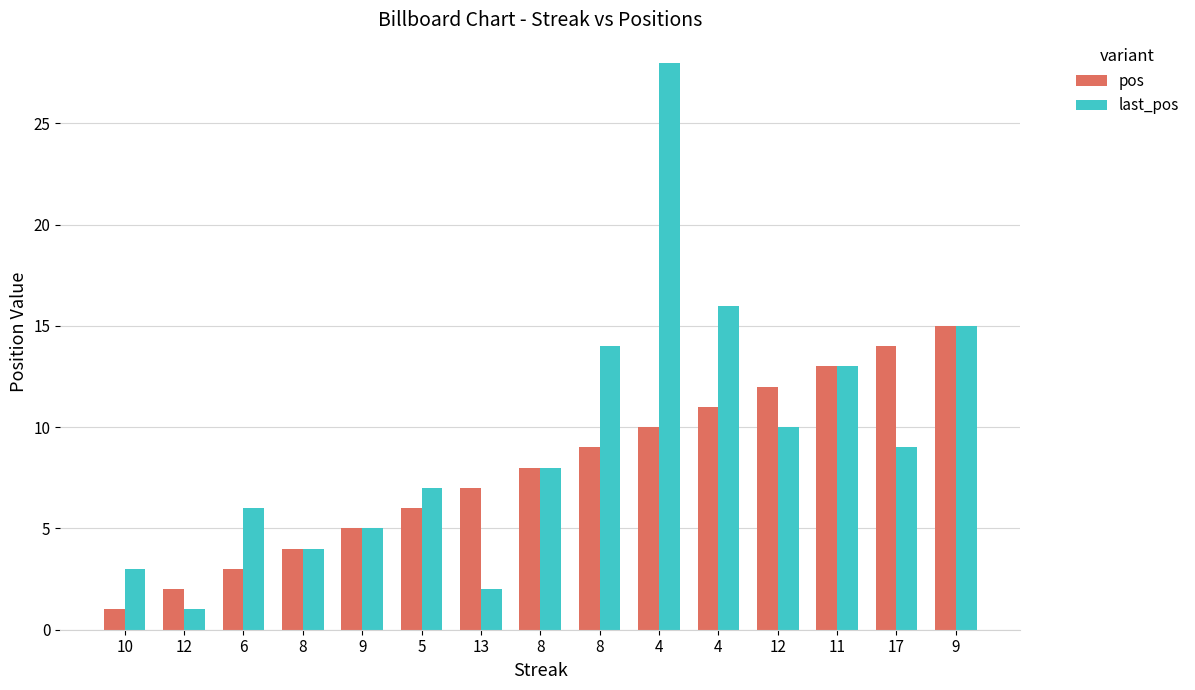

Between 17 and 8, which is larger?

17